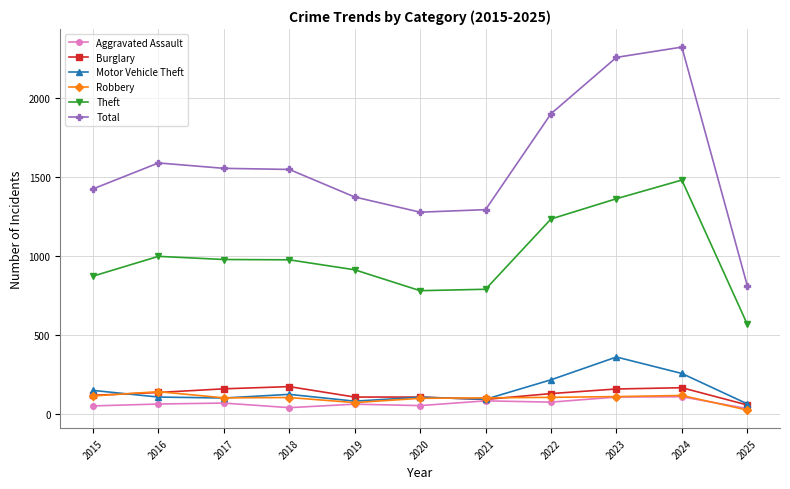

How many data points in Robbery are less than 107?

5